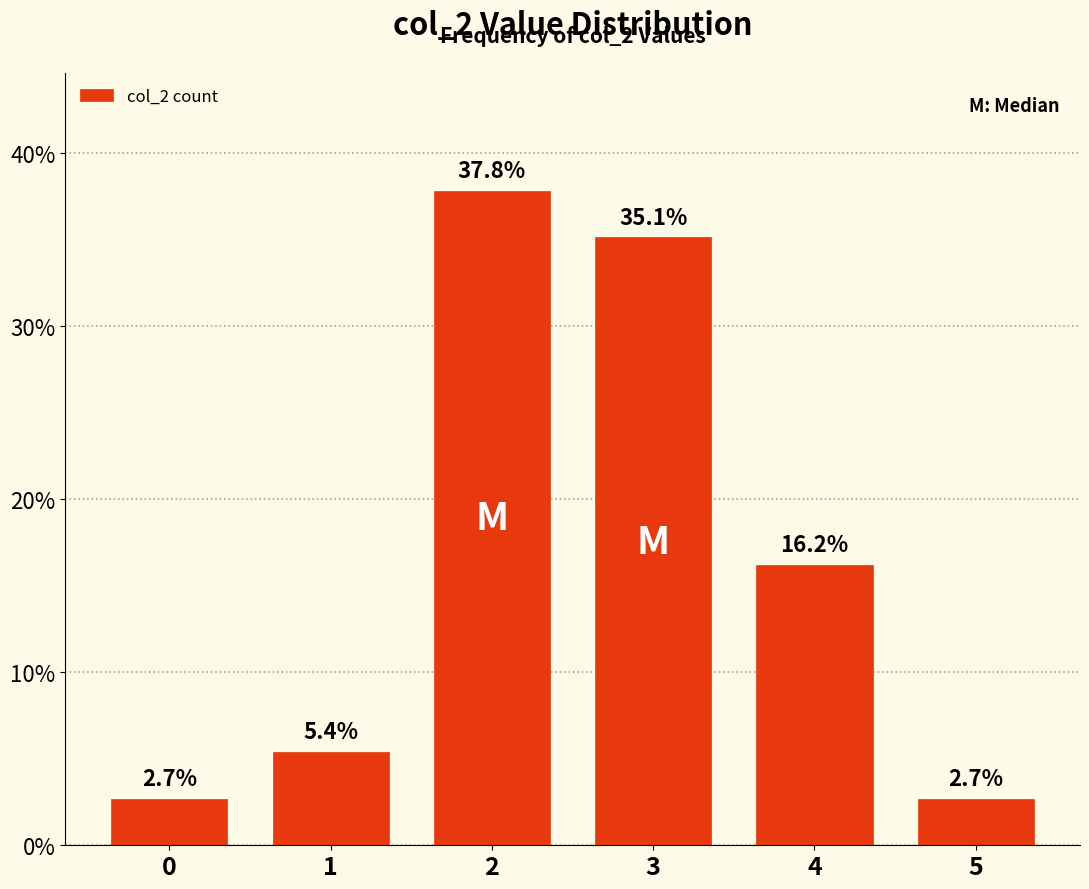

Which category has the highest value across all series?

2